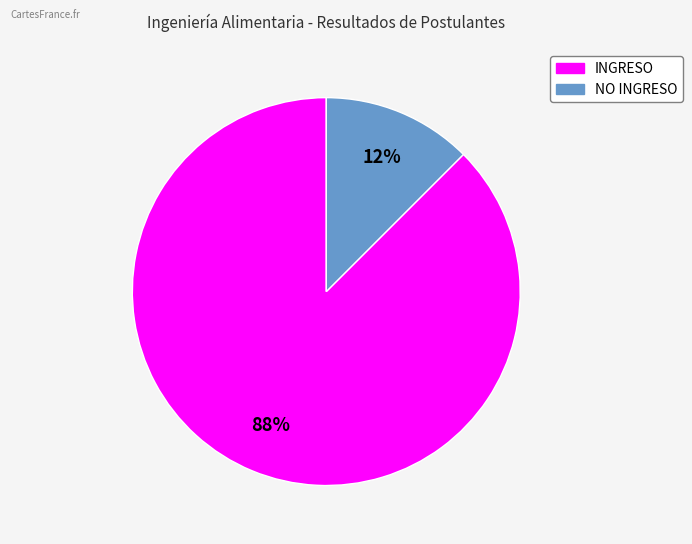

To the nearest percent, what is the combined percentage of NO INGRESO and INGRESO?

100%